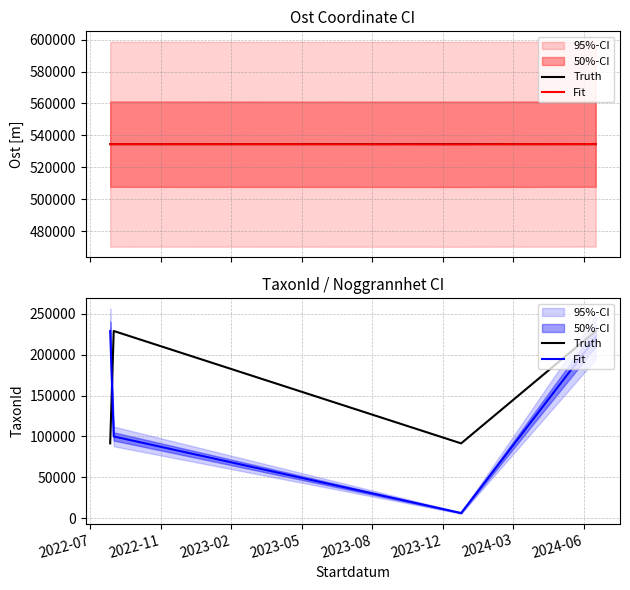

True or false: Fit and Truth cross at least once.

True